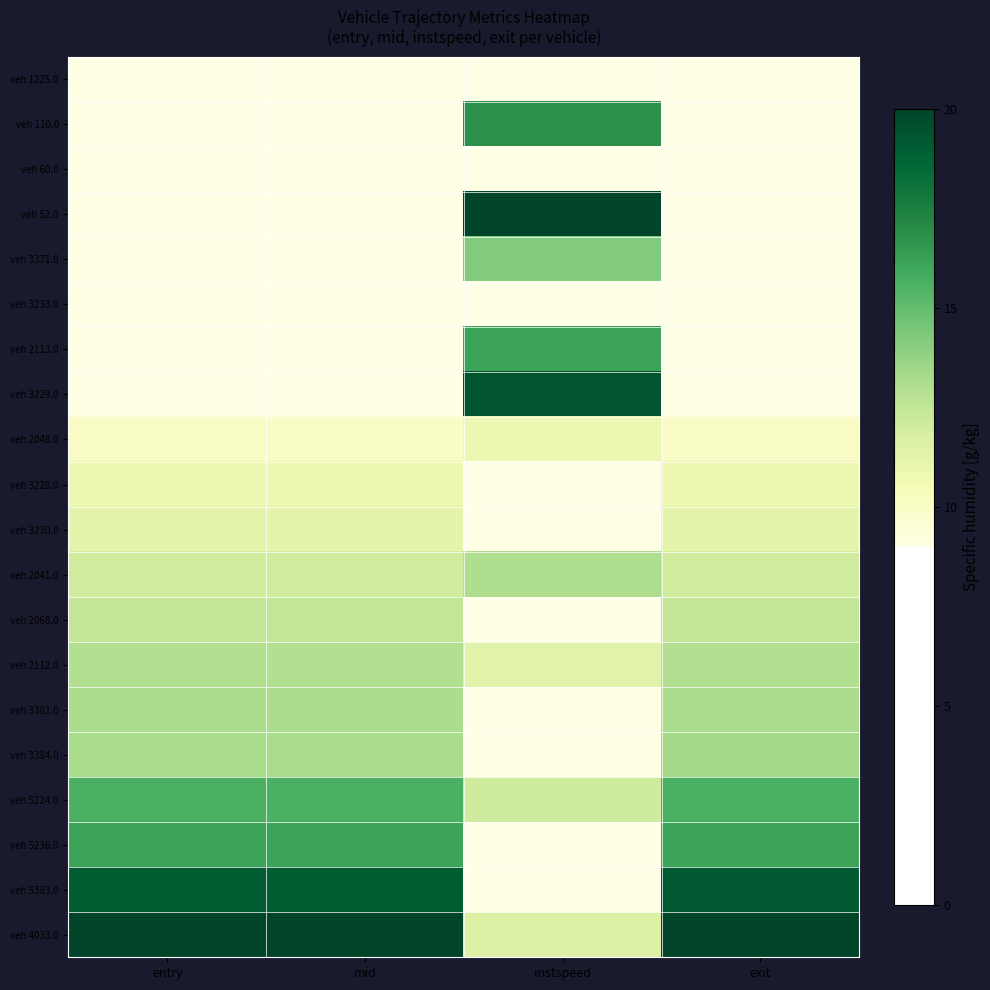

Reading right to left, transcribe all the data shown in this chart.

veh 1225.0: exit=0.0	instspeed=3.1	mid=0.0	entry=0.0
veh 110.0: exit=0.7	instspeed=16.8	mid=0.7	entry=0.7
veh 60.0: exit=2.7	instspeed=6.9	mid=2.7	entry=2.7
veh 52.0: exit=3.6	instspeed=20.0	mid=3.7	entry=3.7
veh 3371.0: exit=6.3	instspeed=14.2	mid=6.3	entry=6.3
veh 3233.0: exit=6.5	instspeed=2.6	mid=6.4	entry=6.4
veh 2113.0: exit=6.6	instspeed=16.1	mid=6.6	entry=6.6
veh 3229.0: exit=8.3	instspeed=19.3	mid=8.3	entry=8.3
veh 2048.0: exit=10.0	instspeed=10.9	mid=10.0	entry=10.0
veh 3228.0: exit=10.7	instspeed=5.2	mid=10.7	entry=10.7
veh 3230.0: exit=11.2	instspeed=6.3	mid=11.2	entry=11.2
veh 2041.0: exit=12.0	instspeed=13.0	mid=12.0	entry=12.0
veh 2068.0: exit=12.4	instspeed=5.2	mid=12.4	entry=12.4
veh 2112.0: exit=12.9	instspeed=11.4	mid=12.9	entry=12.9
veh 3381.0: exit=13.2	instspeed=0.0	mid=13.2	entry=13.2
veh 3384.0: exit=13.4	instspeed=1.2	mid=13.2	entry=13.2
veh 5224.0: exit=15.6	instspeed=12.1	mid=15.6	entry=15.6
veh 5236.0: exit=16.1	instspeed=8.9	mid=16.1	entry=16.1
veh 5383.0: exit=19.2	instspeed=1.0	mid=19.1	entry=19.0
veh 4033.0: exit=20.0	instspeed=11.6	mid=20.0	entry=20.0